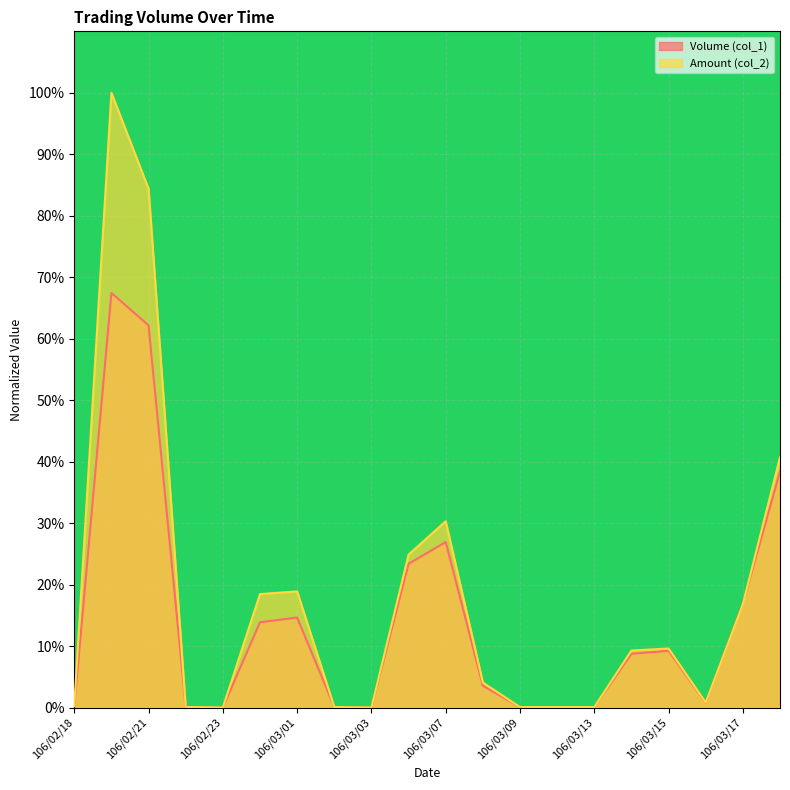

True or false: Amount (col_2) has more than 1 points higher than both neighbors.

True